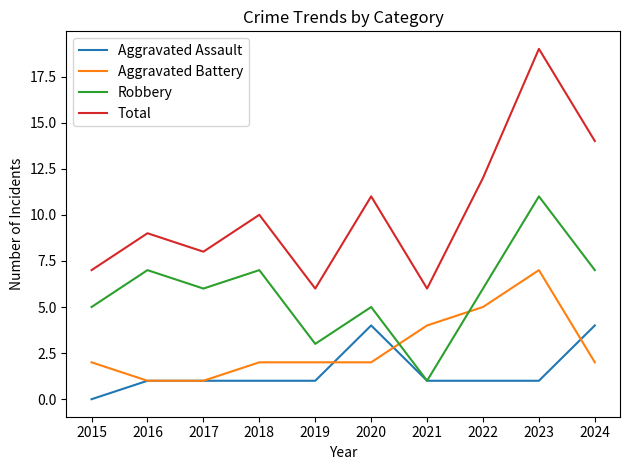

True or false: Aggravated Assault and Total intersect in this chart.

False